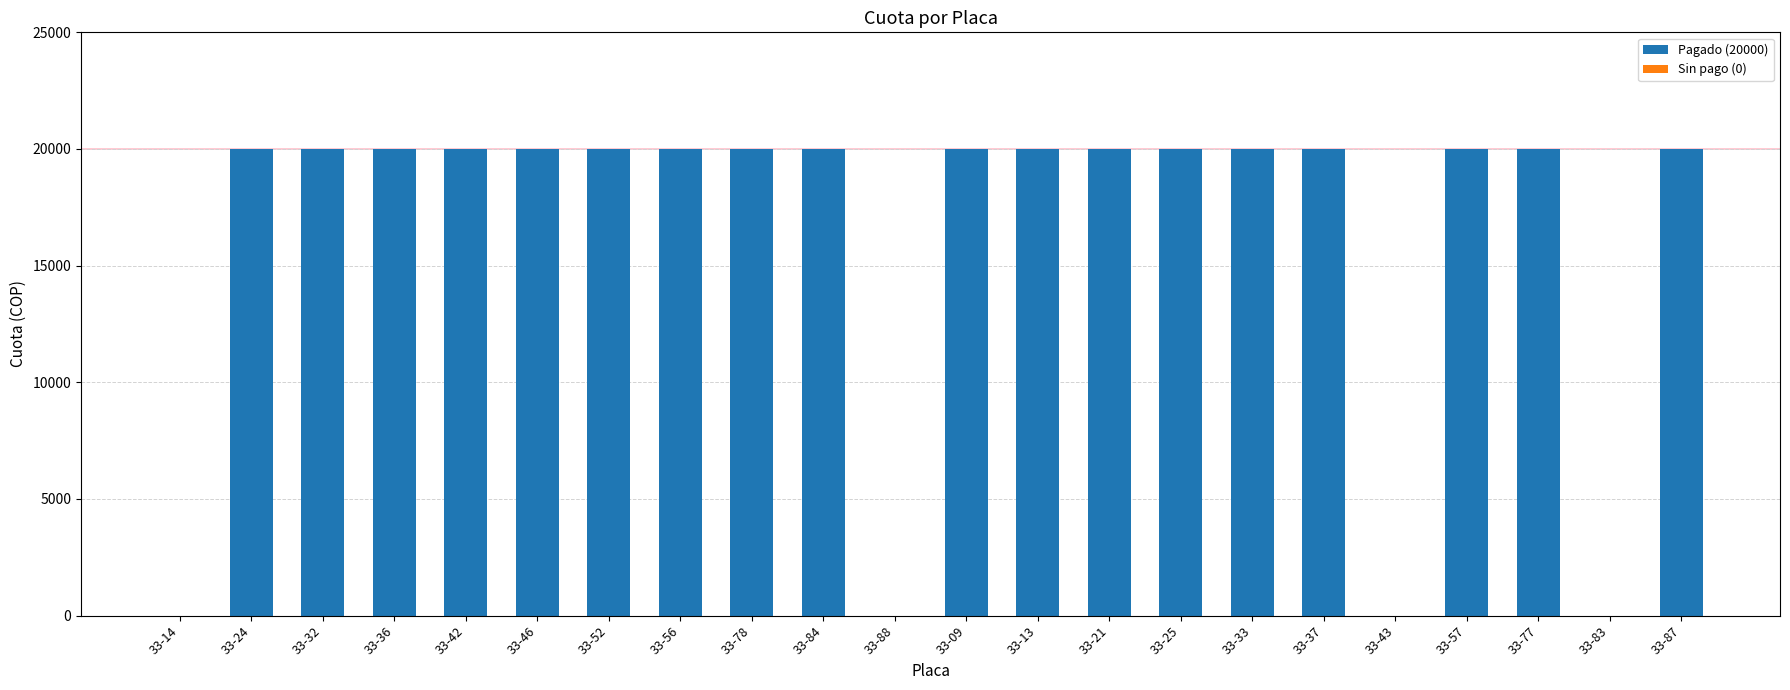

What is the change in value from 33-88 to 33-25?

+20000